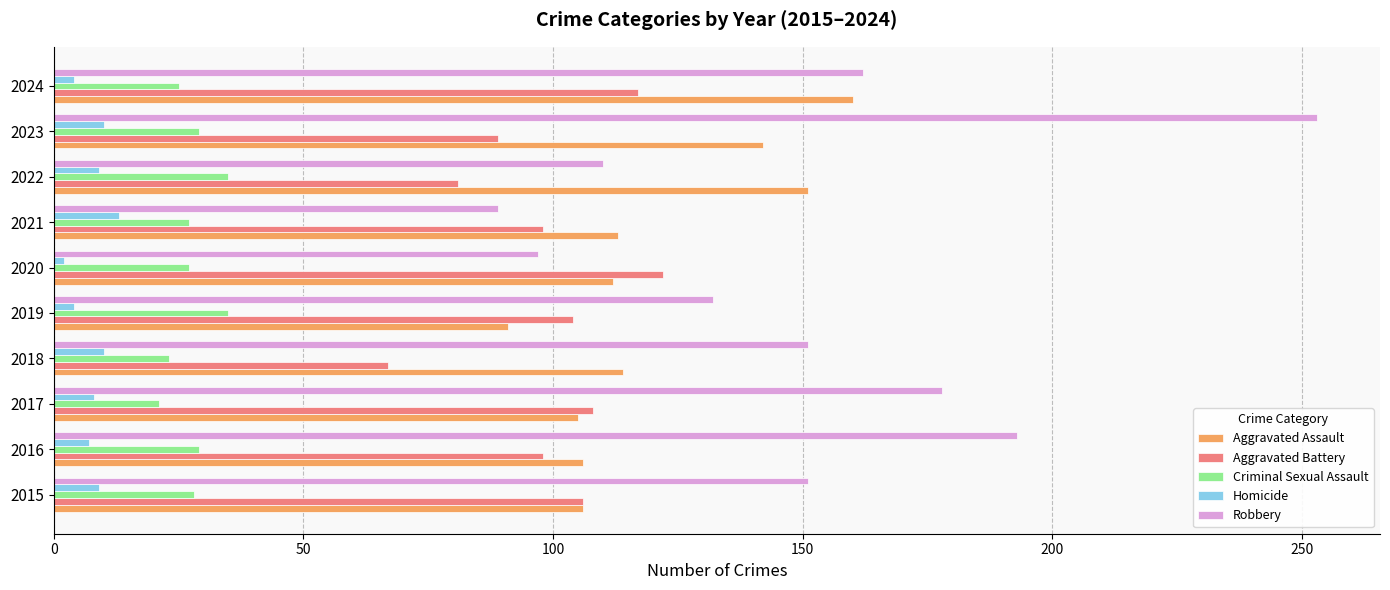

At how many categories does at least one series exceed 242?

1